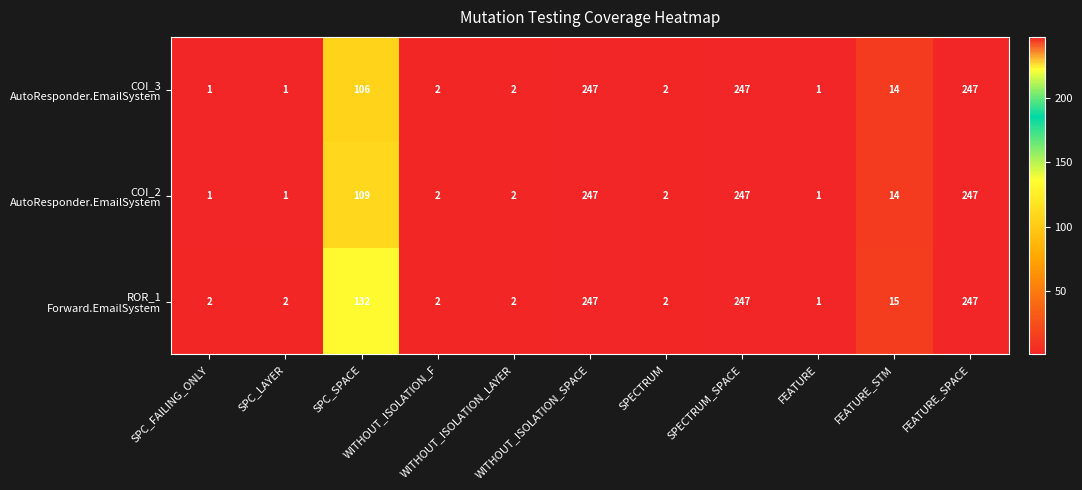

At how many categories does at least one series exceed 129?

4